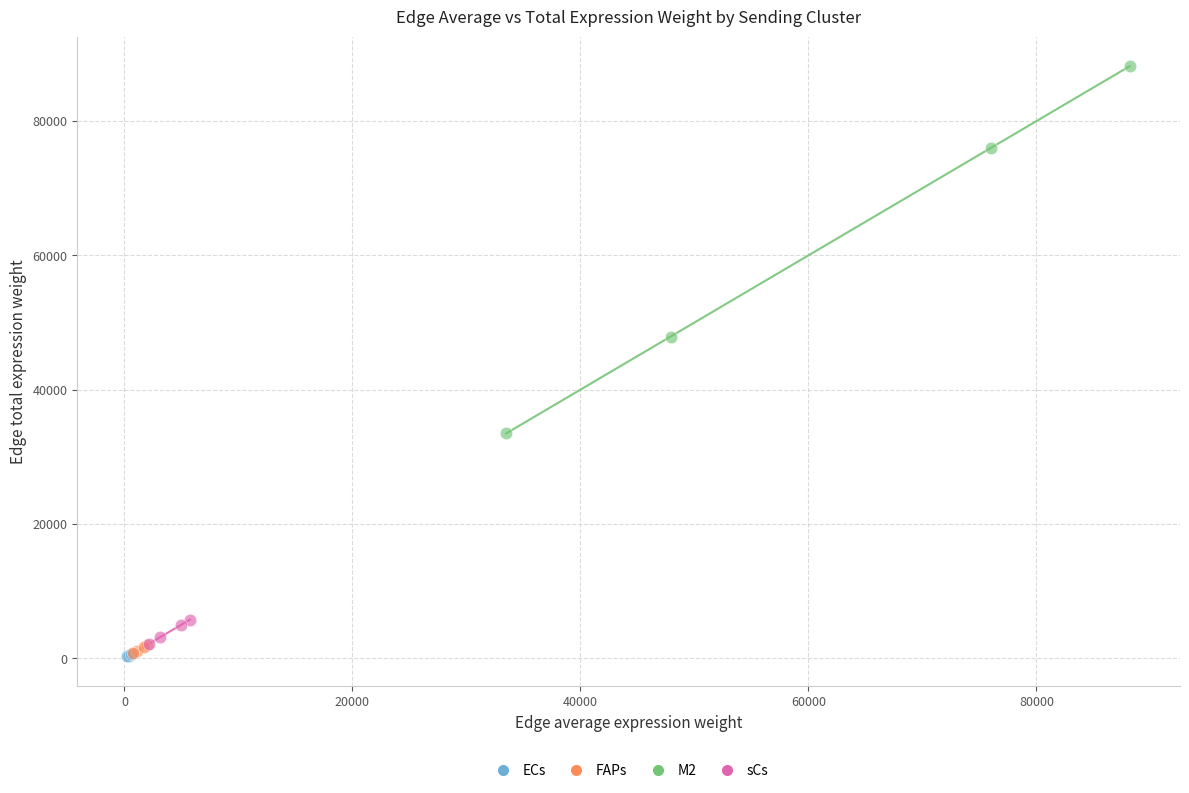

Which series has the widest spread of Y values?

M2